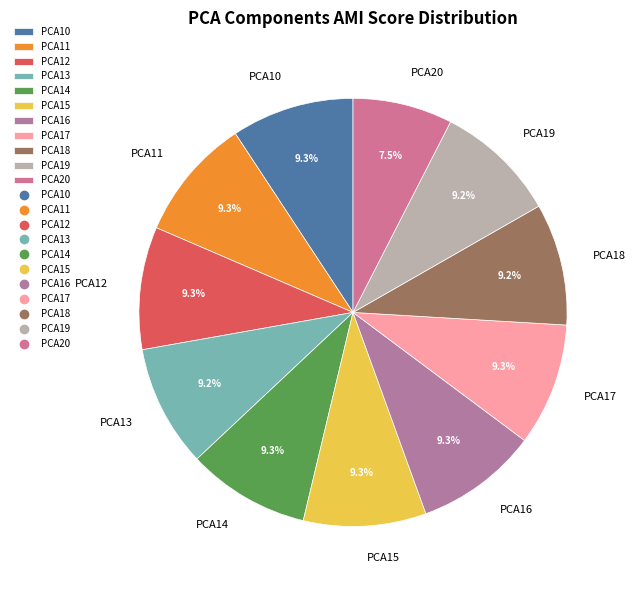

What is the smallest slice in the pie chart?

PCA20